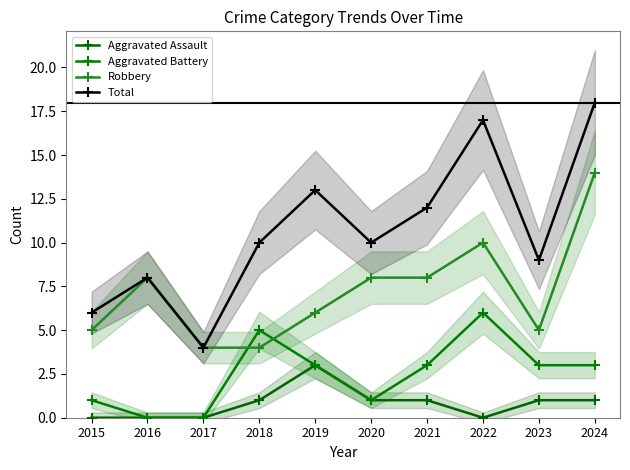

The Aggravated Battery series shows 5 at 2021. True or false?

False